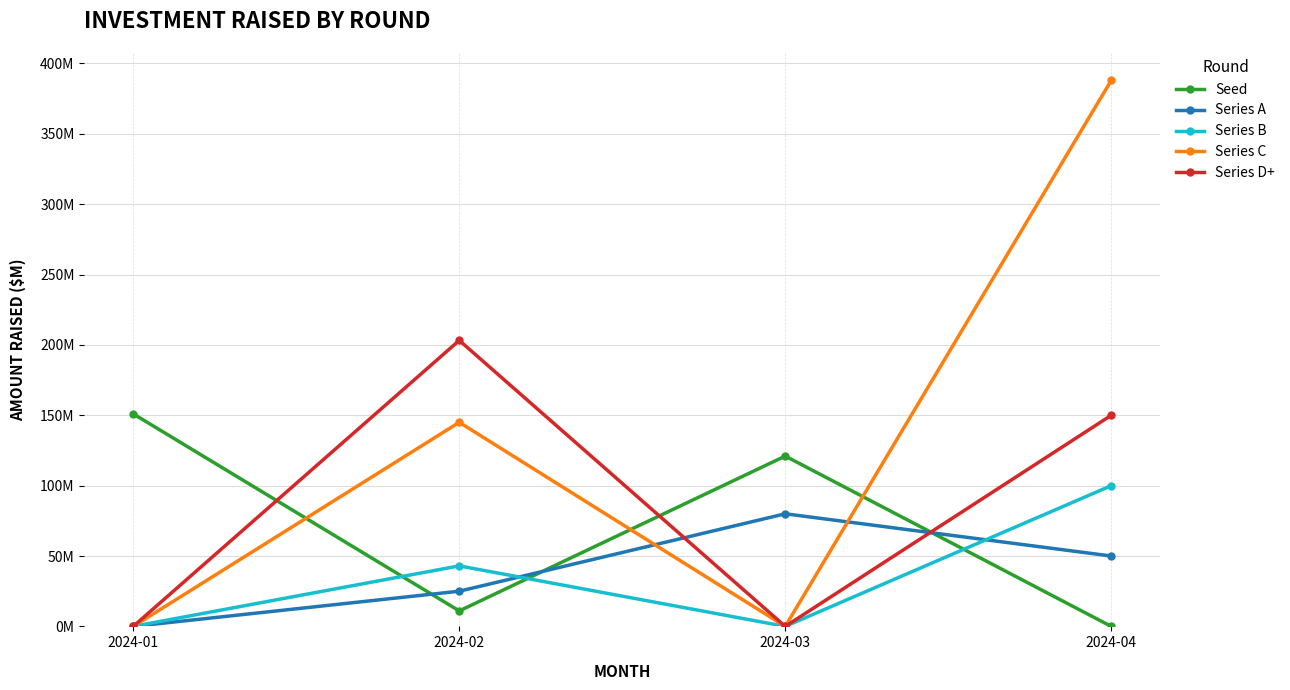

Where does the Series D+ series first go above 150?

2024-02